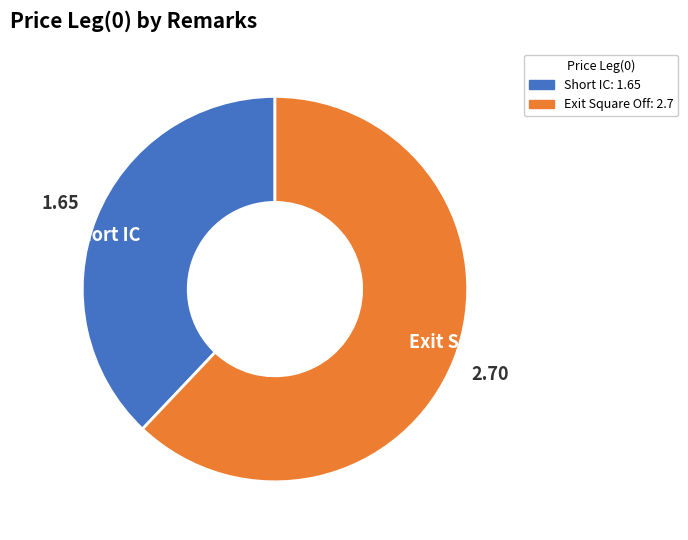

Count the number of slices in the pie.

2